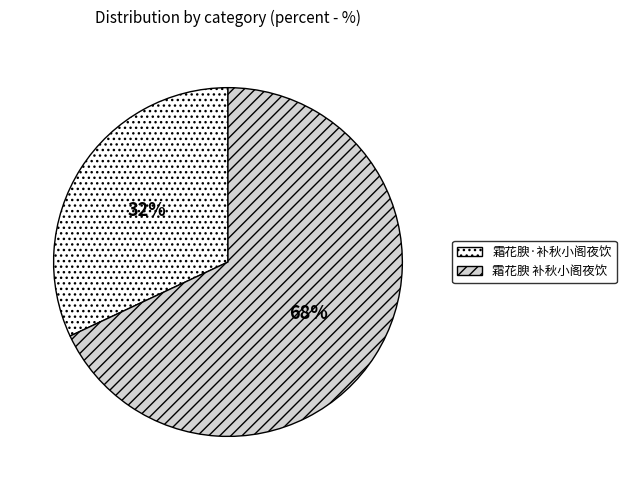

What is the largest slice in the pie chart?

霜花腴 补秋小阁夜饮